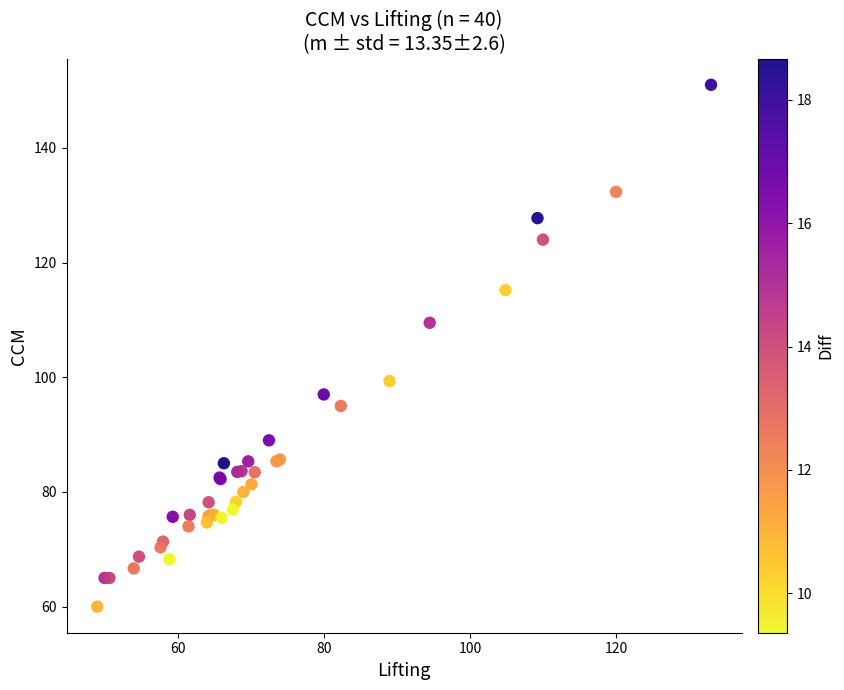

What Y value in the scatter plot is closest to 105?

109.5